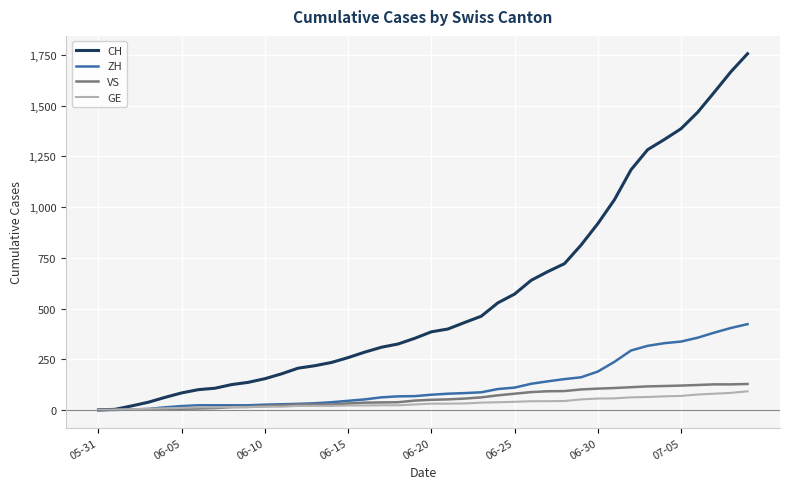

Does the chart display data point markers on the line(s)?

No